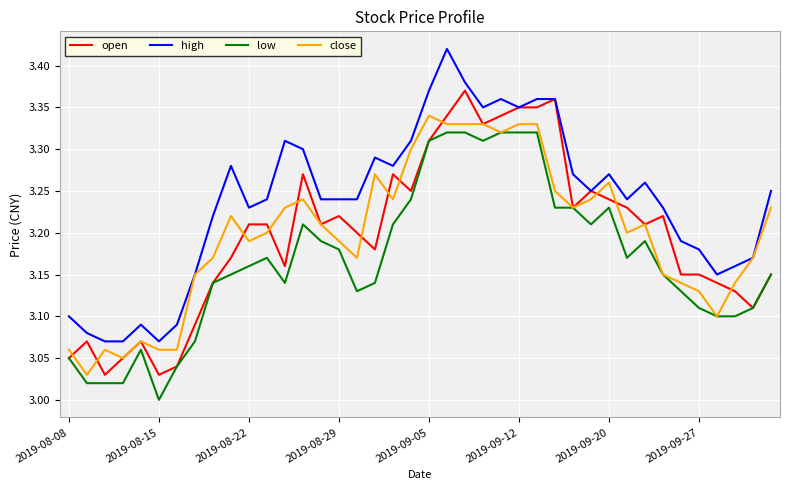

What are all the series names shown in the legend?

open, high, low, close